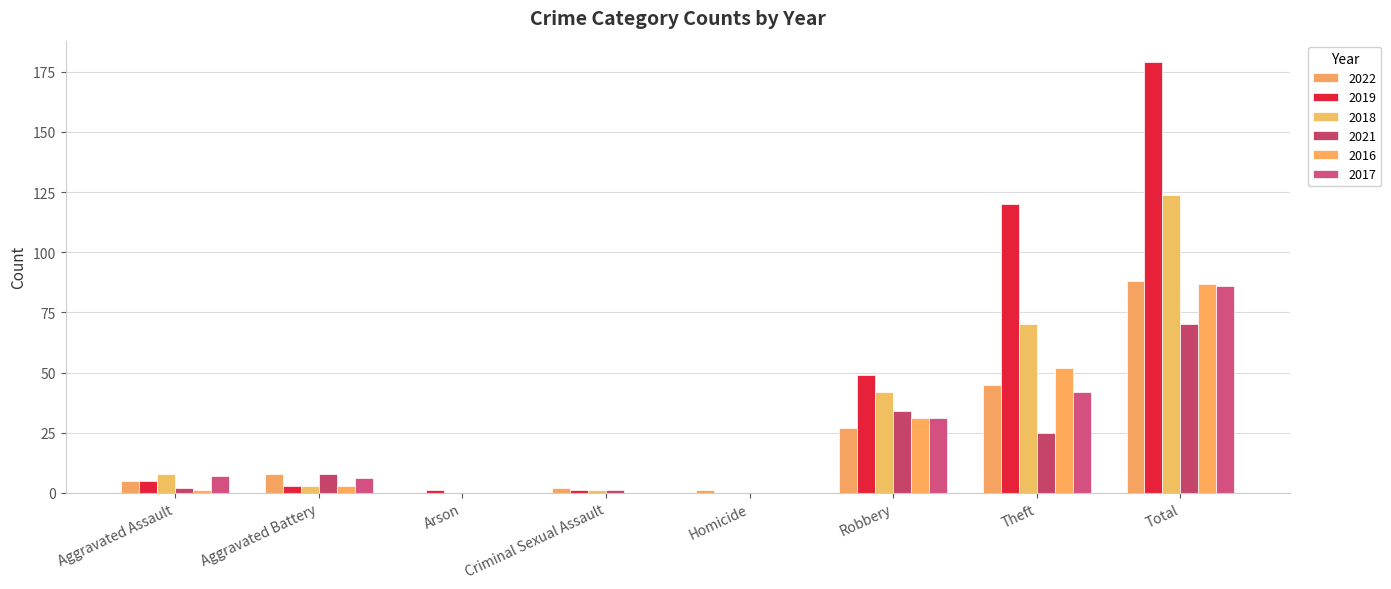

Which series changed the most between Criminal Sexual Assault and Homicide?

2022